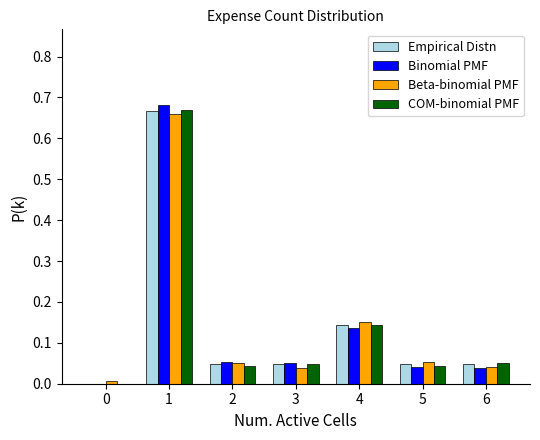

Is it true that COM-binomial PMF equals 0.0 at 3?

True